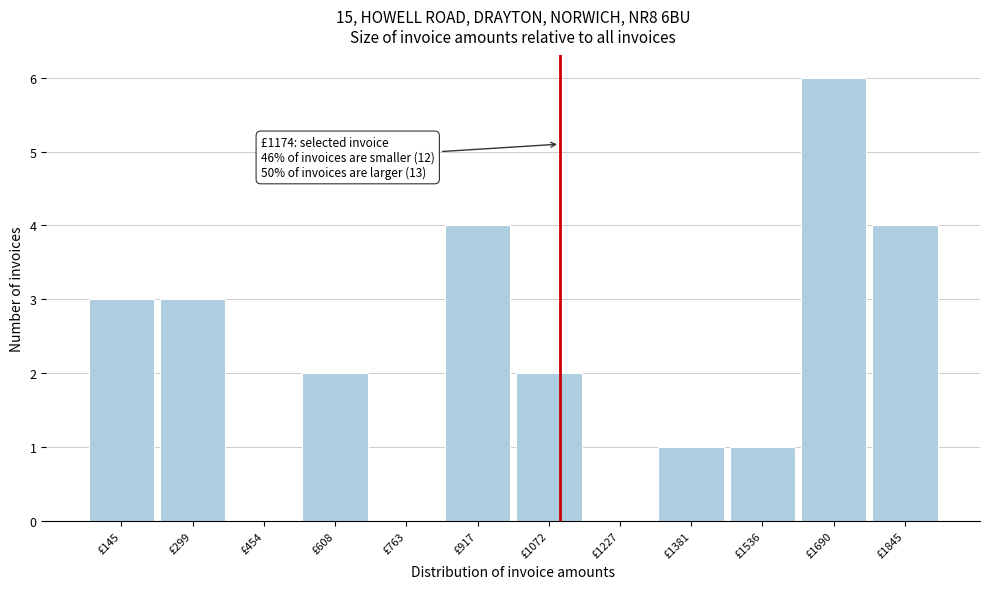

Reading right to left, what are all the values shown in this chart?

£1845=4	£1690=6	£1536=1	£1381=1	£1227=0	£1072=2	£917=4	£763=0	£608=2	£454=0	£299=3	£145=3